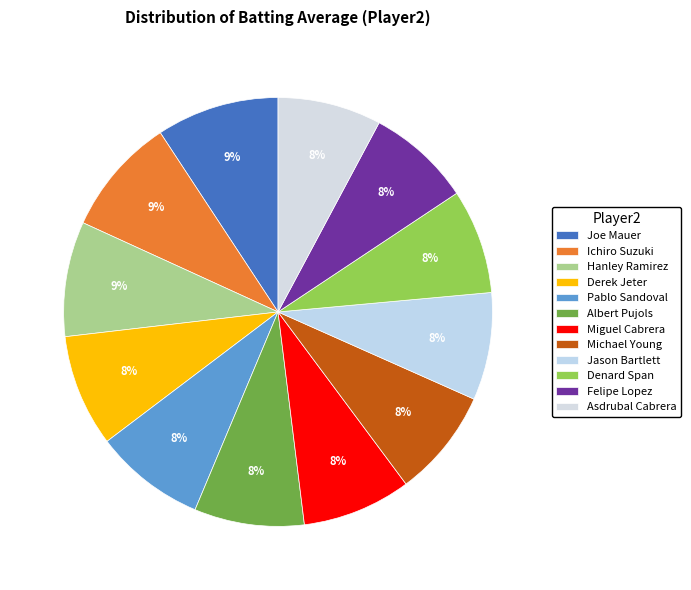

How many segments does this pie chart have?

12